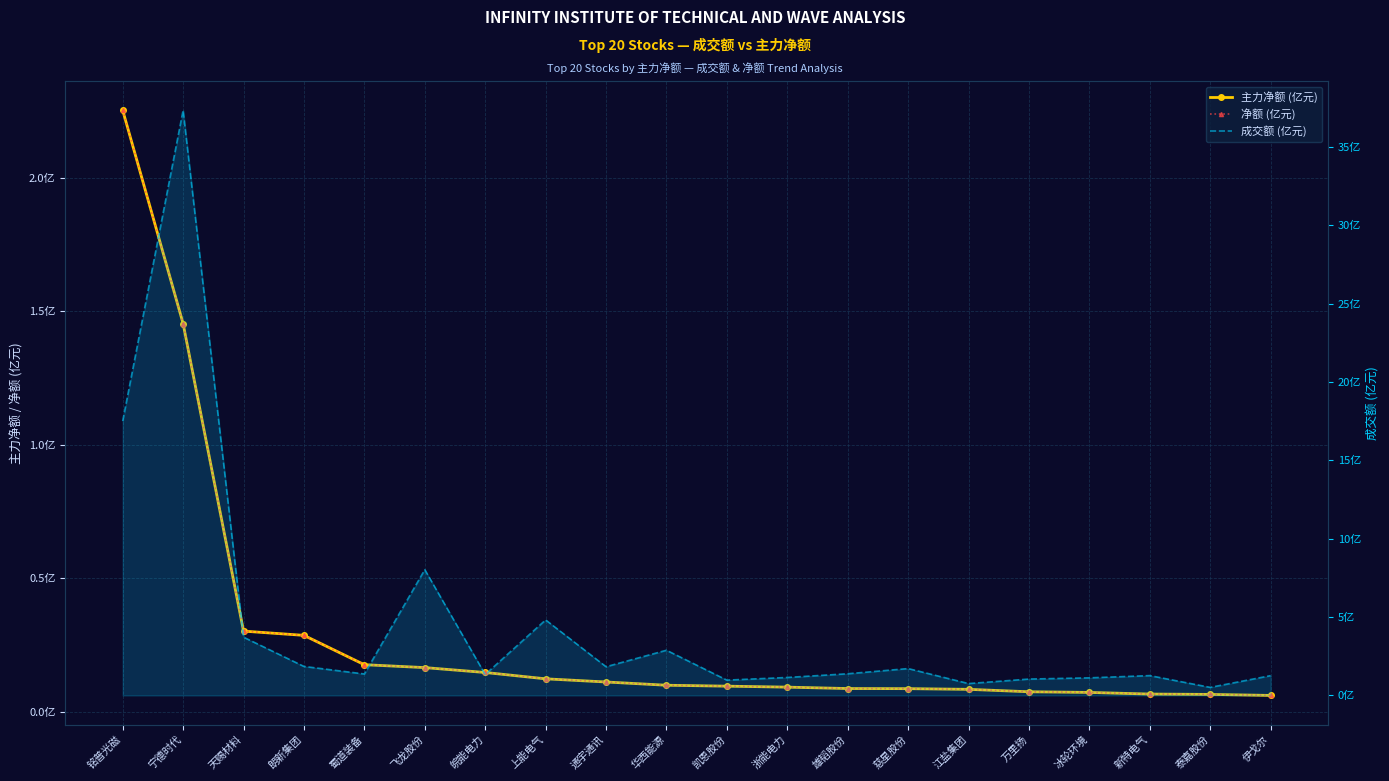

Reading left to right, list all the values displayed in this chart.

主力净额 (亿元): 2.3	1.5	0.3	0.3	0.2	0.2	0.1	0.1	0.1	0.1	0.1	0.1	0.1	0.1	0.1	0.1	0.1	0.1	0.1	0.1
净额 (亿元): 2.3	1.5	0.3	0.3	0.2	0.2	0.1	0.1	0.1	0.1	0.1	0.1	0.1	0.1	0.1	0.1	0.1	0.1	0.1	0.1
成交额 (亿元): 17.5	37.3	3.7	1.8	1.4	8.0	1.3	4.8	1.8	2.9	1.0	1.1	1.4	1.7	0.8	1.0	1.1	1.3	0.5	1.3